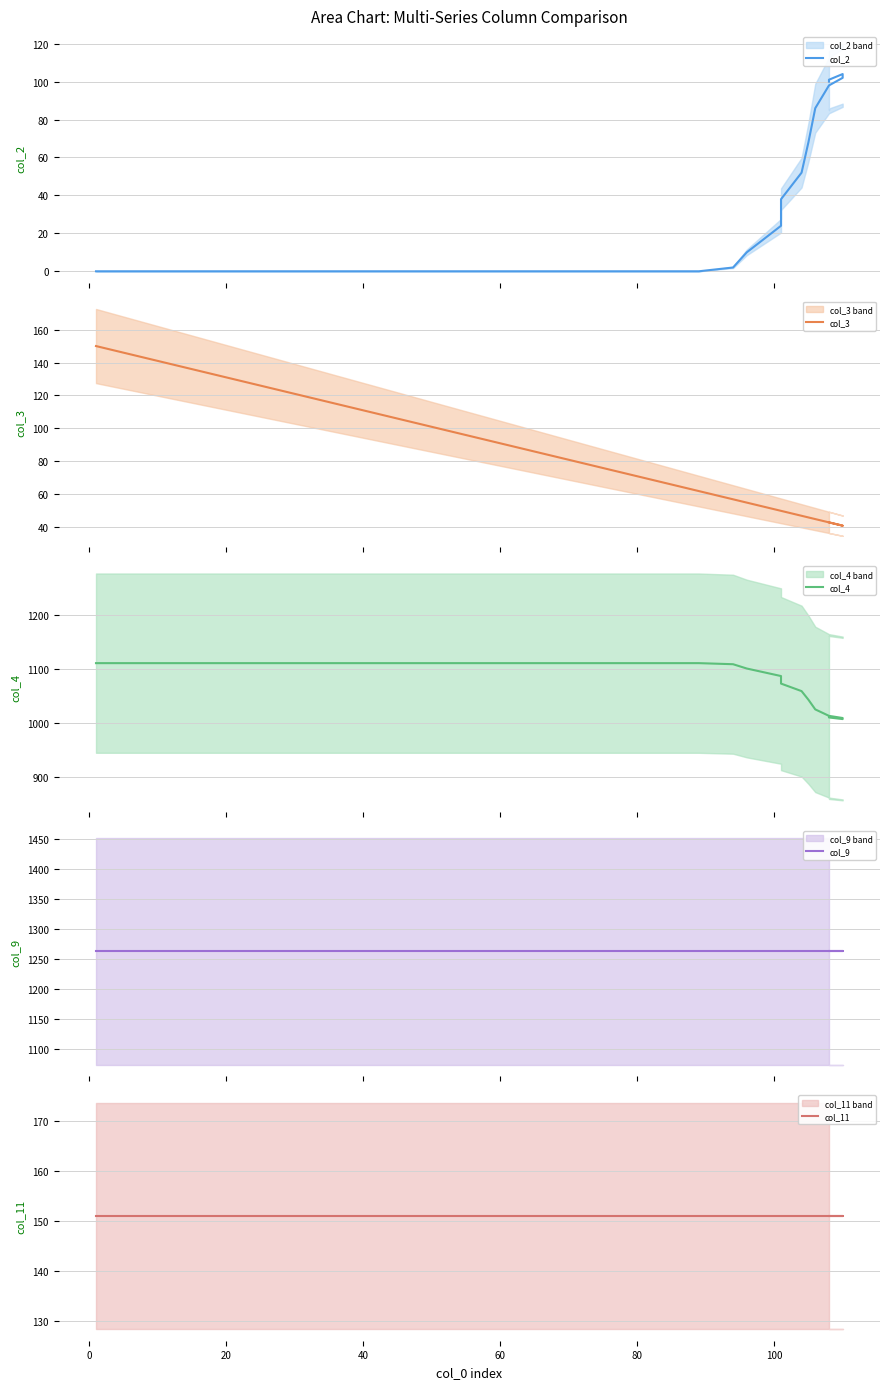

How many values in the col_2 series are below 24?

11